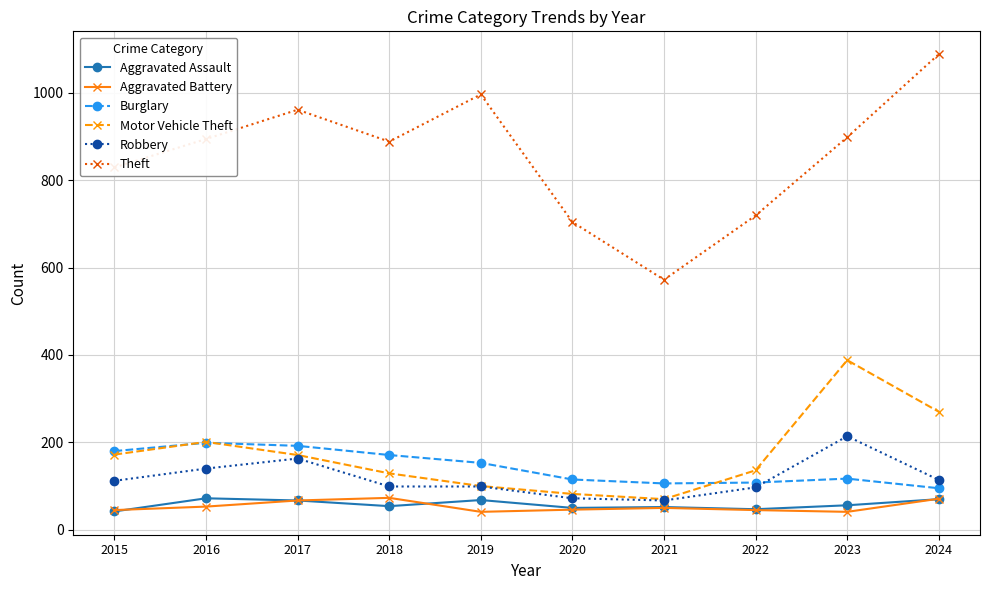

What is the maximum value for Aggravated Assault?

72